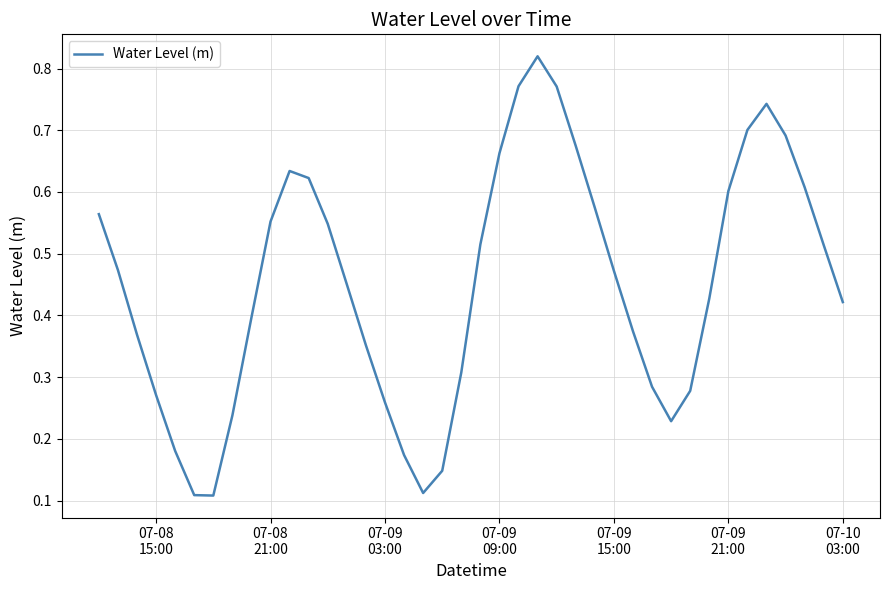

Count the values in the range 0 to 1.

40